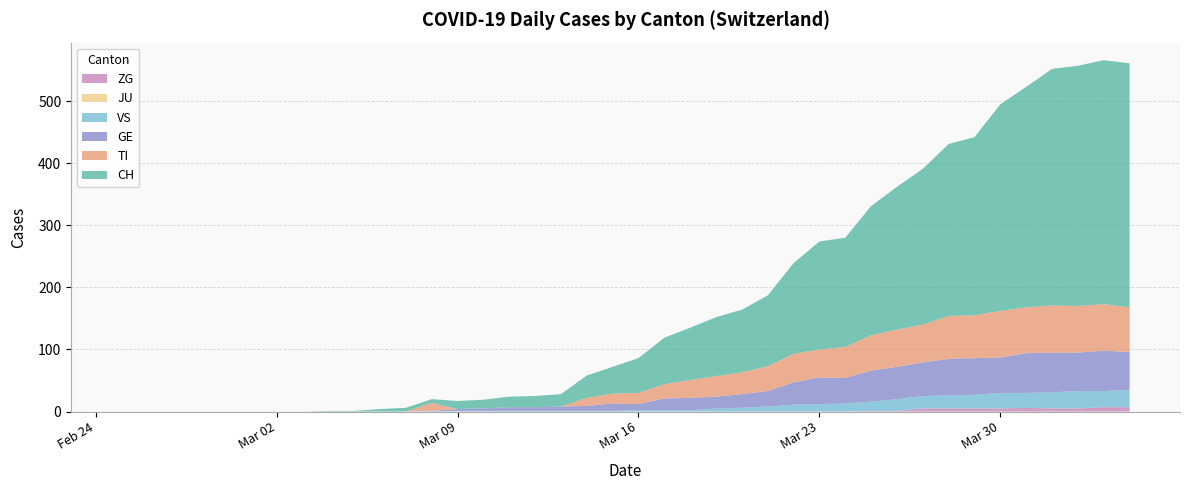

True or false: GE and JU cross at least once.

False